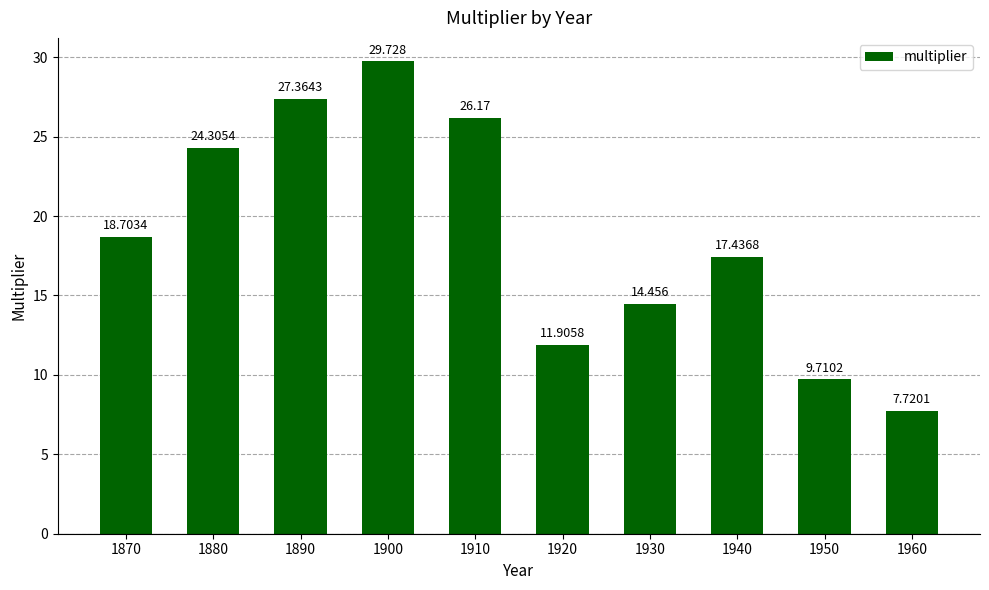

What is the difference between the second highest and minimum values?

19.6